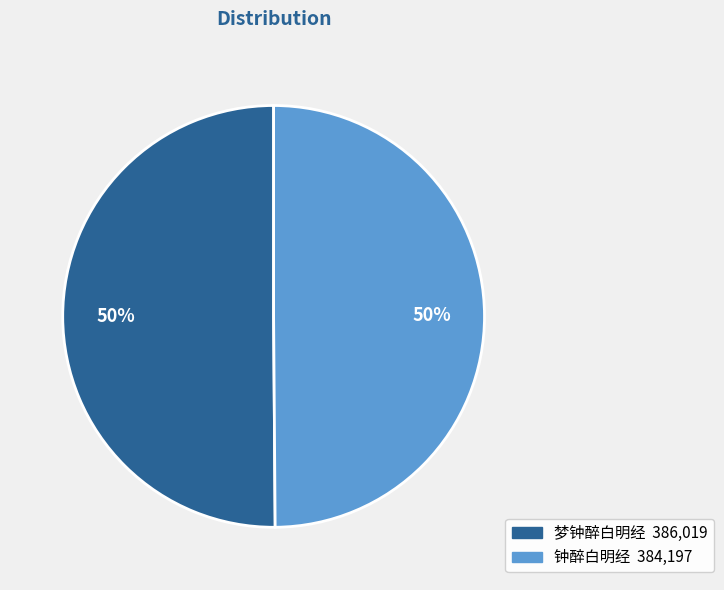

True or false: 钟醉白明经 accounts for 41% of the total.

False